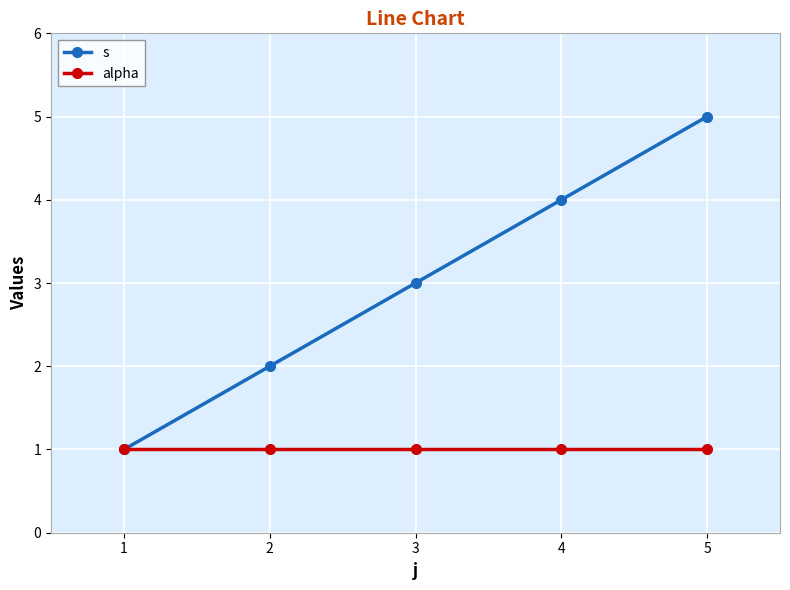

Reading right to left, extract all data points from this chart.

s: 5	4	3	2	1
alpha: 1	1	1	1	1